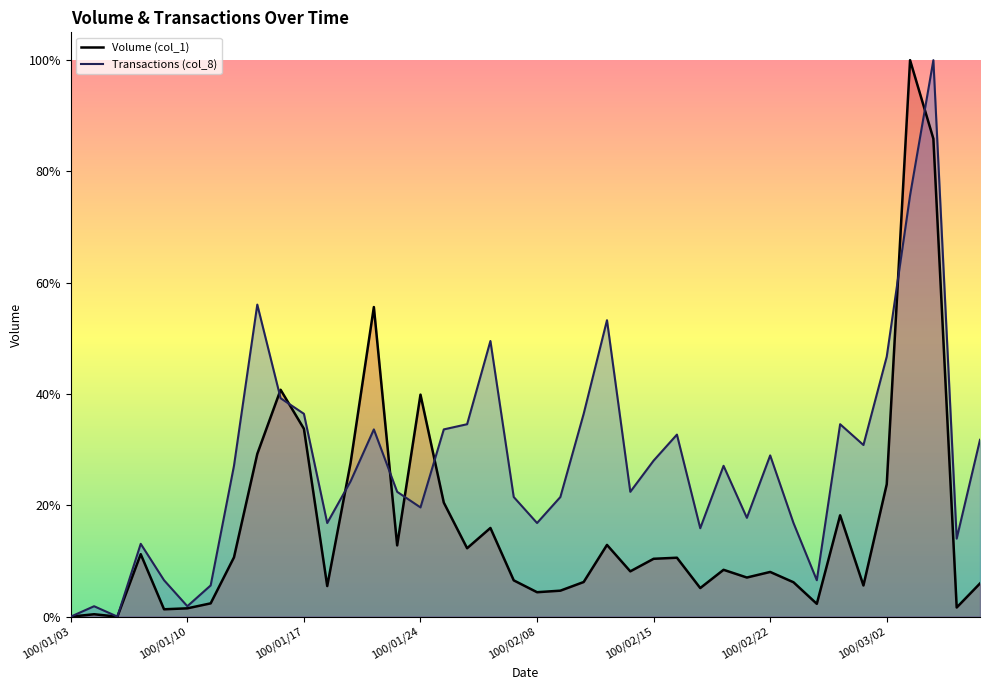

How many interior local valleys does the Transactions (col_8) series have?

11